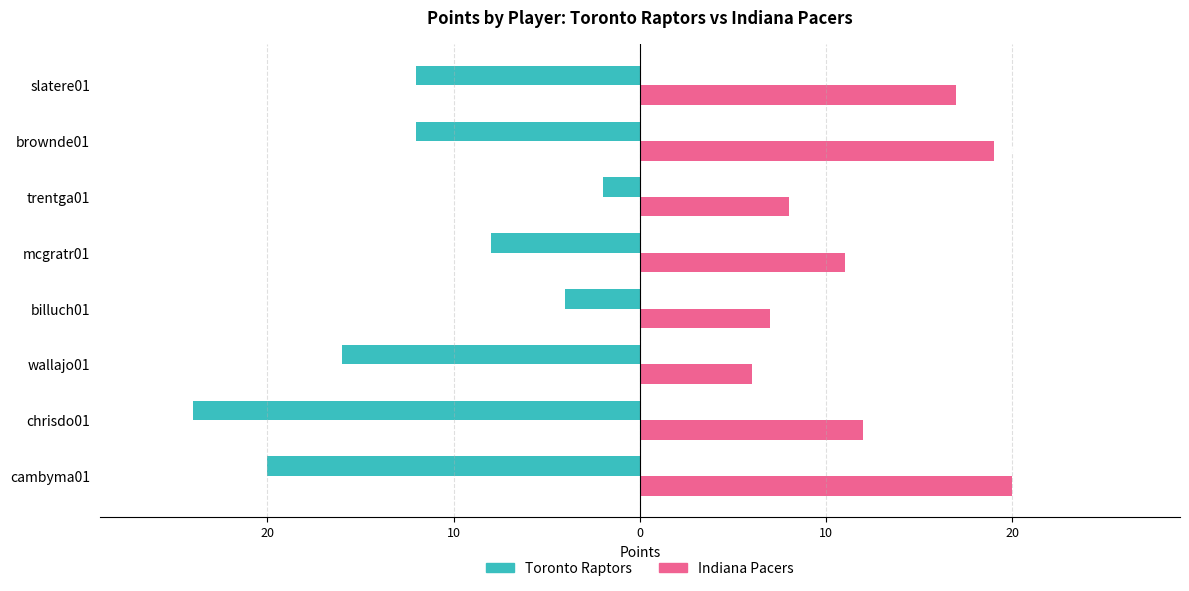

What are all the series names shown in the legend?

Toronto Raptors, Indiana Pacers